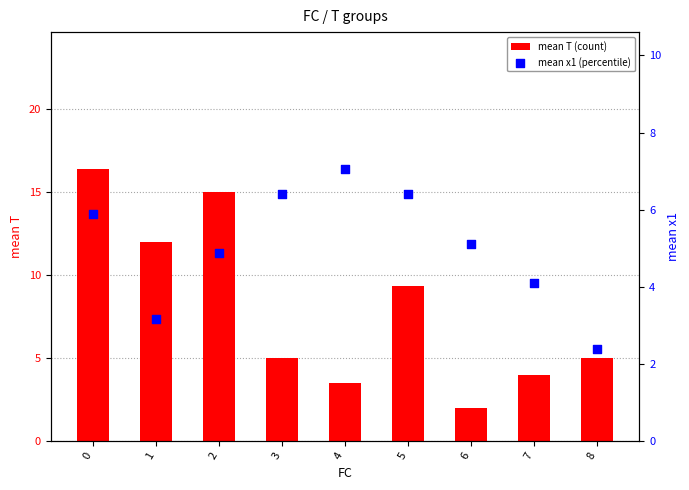

Which series has the largest Y range (max minus min)?

mean T (count)